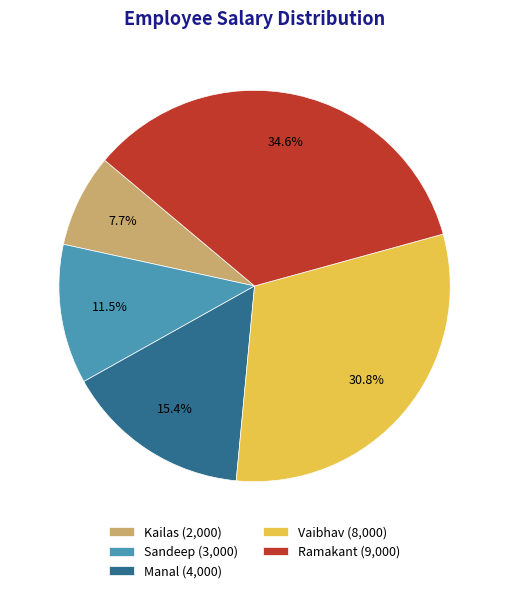

To the nearest percent, what is the difference between the largest and smallest slice percentages?

27%